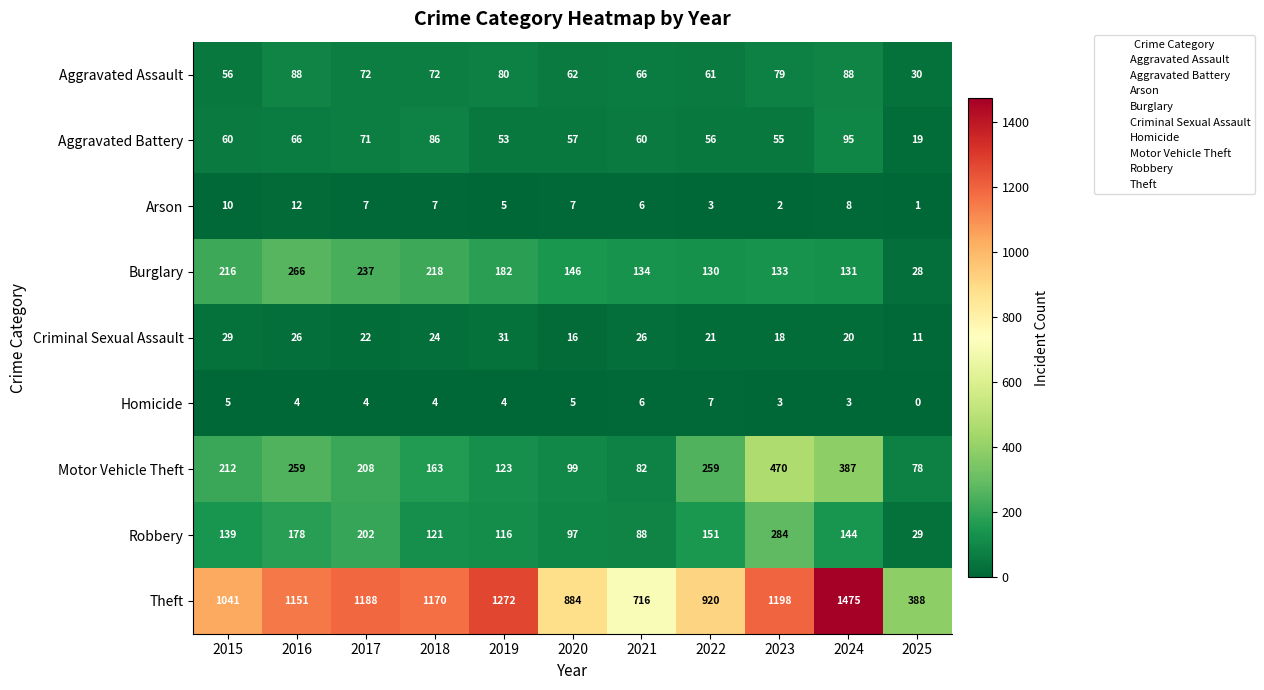

At which category does the chart reach its minimum across all series?

2025